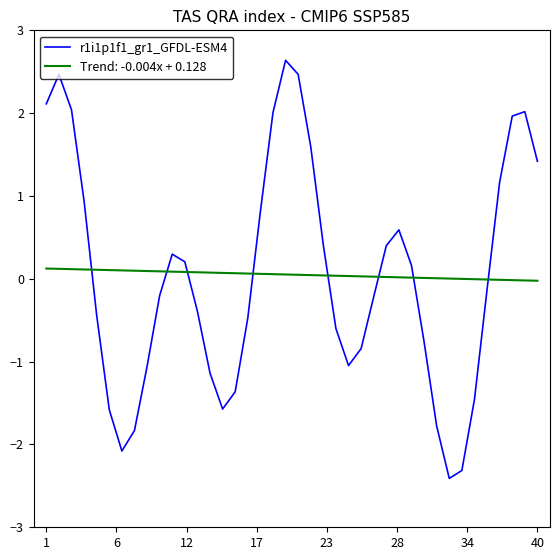

Which series has the largest range (max minus min)?

r1i1p1f1_gr1_GFDL-ESM4